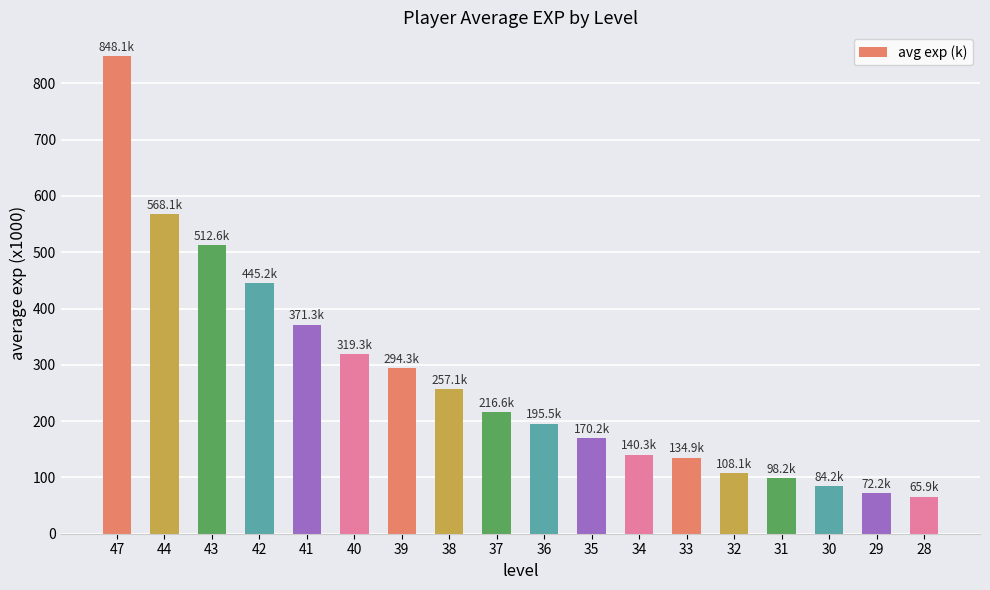

What is the sum of all values?

4902.0